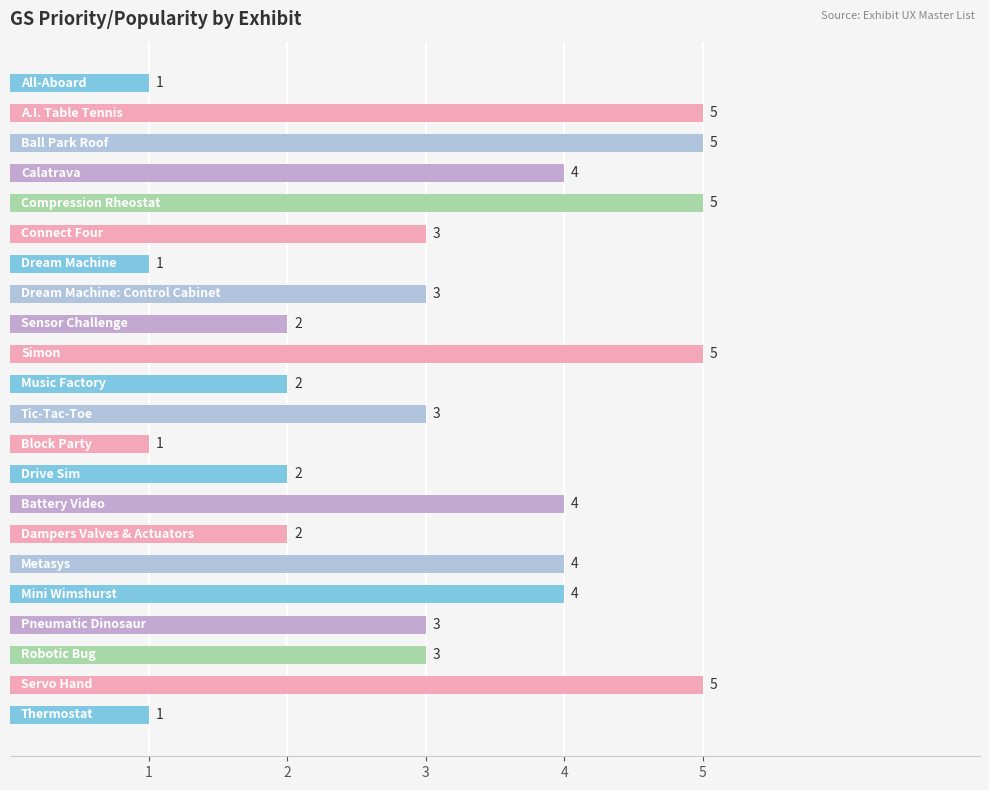

Reading top to bottom, what are all the values shown in this chart?

1	5	5	4	5	3	1	3	2	5	2	3	1	2	4	2	4	4	3	3	5	1